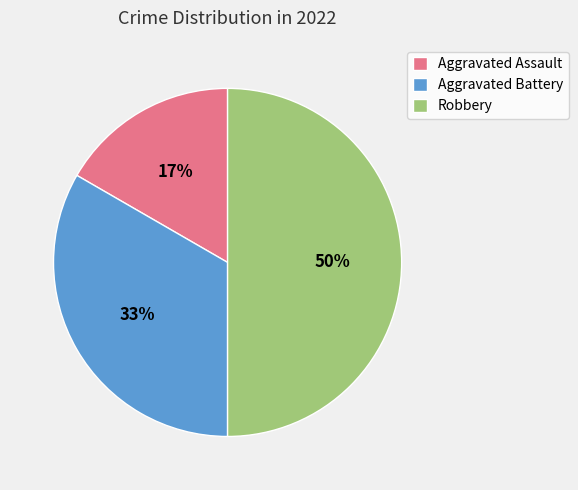

Is Aggravated Assault the majority of the pie?

No